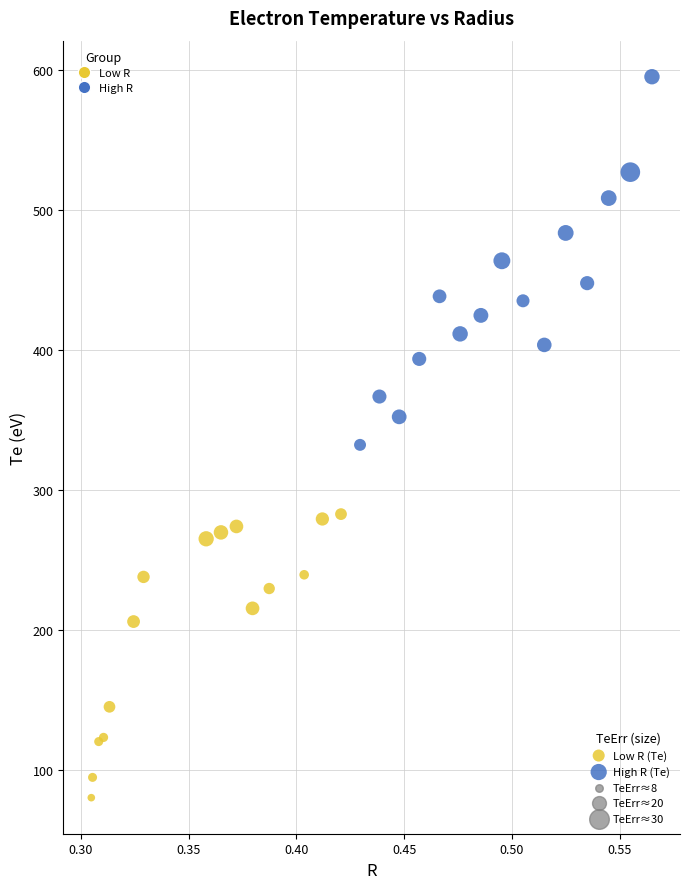

Which series has the widest spread of Y values?

High R (Te)